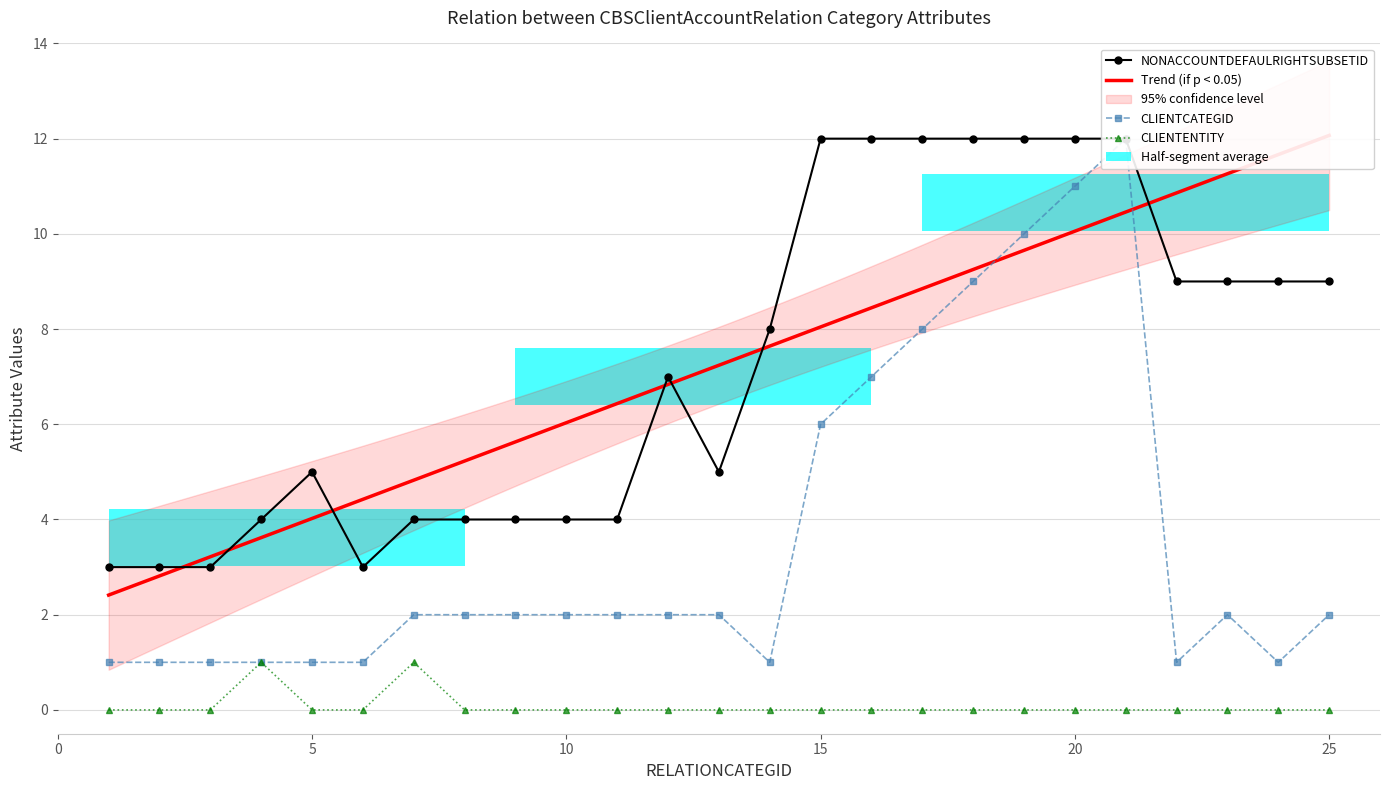

What is the greatest value displayed?

12